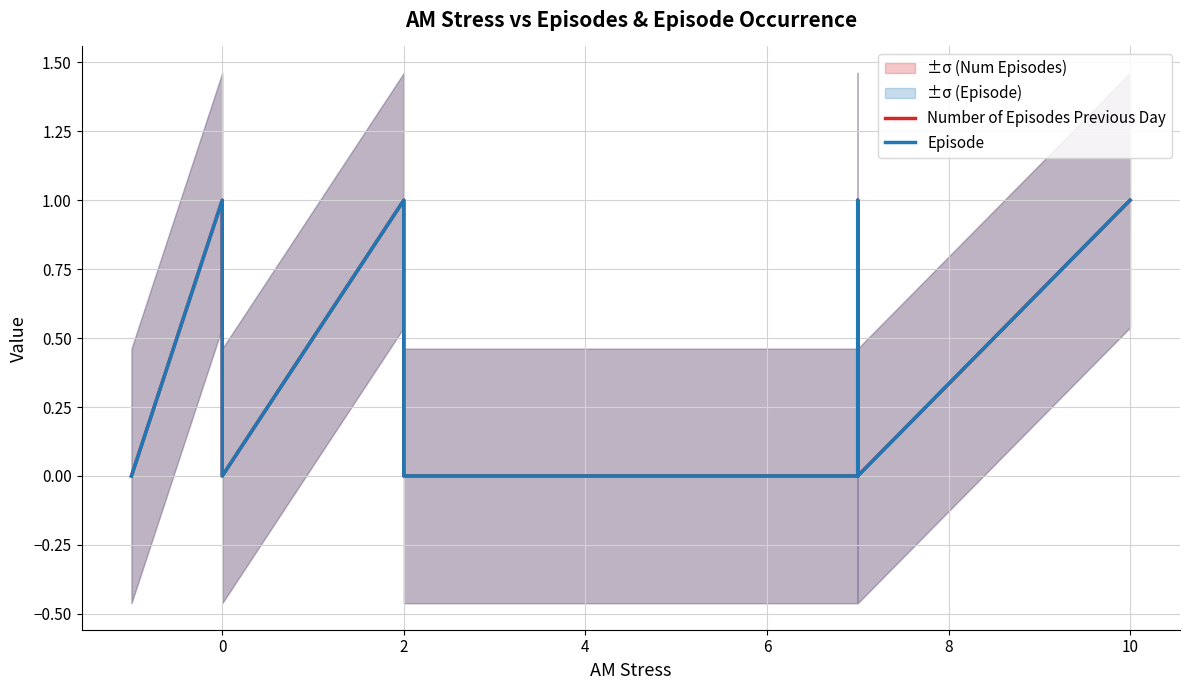

True or false: Number of Episodes Previous Day and Episode intersect in this chart.

False